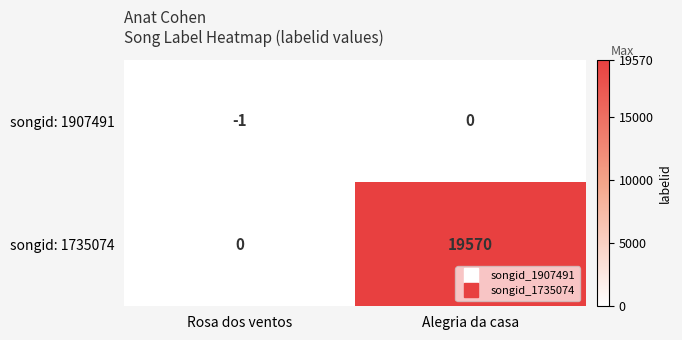

Reading right to left, list all the values displayed in this chart.

songid: 1907491: Alegria da casa=0	Rosa dos ventos=-1
songid: 1735074: Alegria da casa=19570	Rosa dos ventos=0